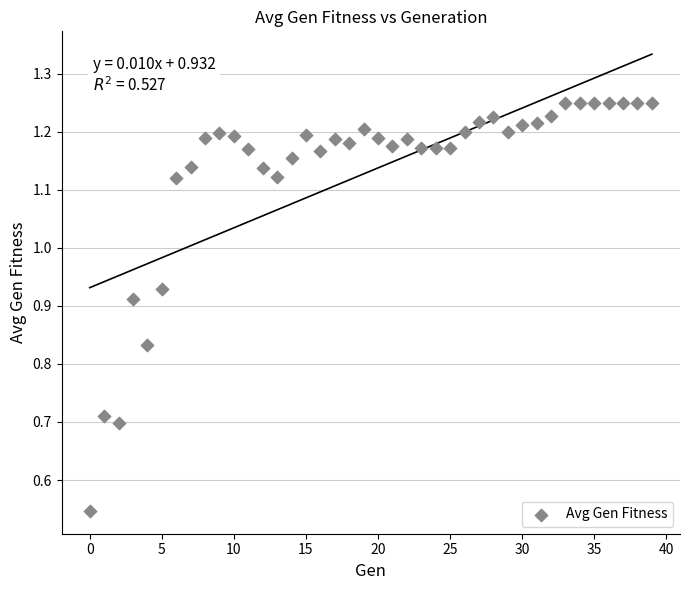

How many data points are displayed?

40